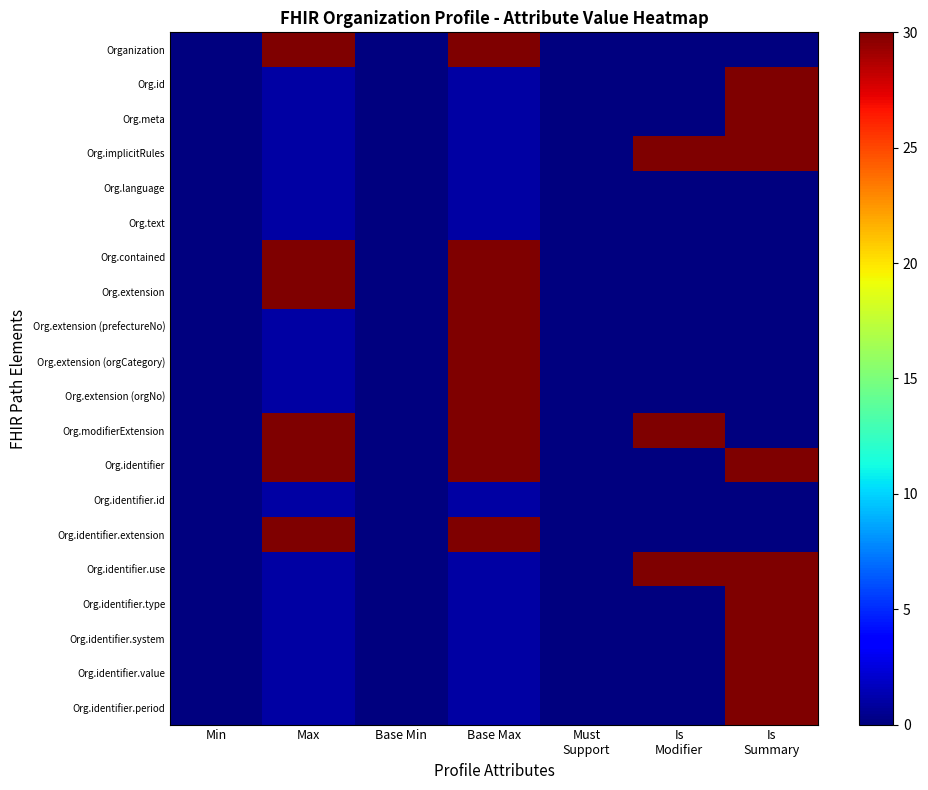

At how many categories does at least one series exceed 27?

4